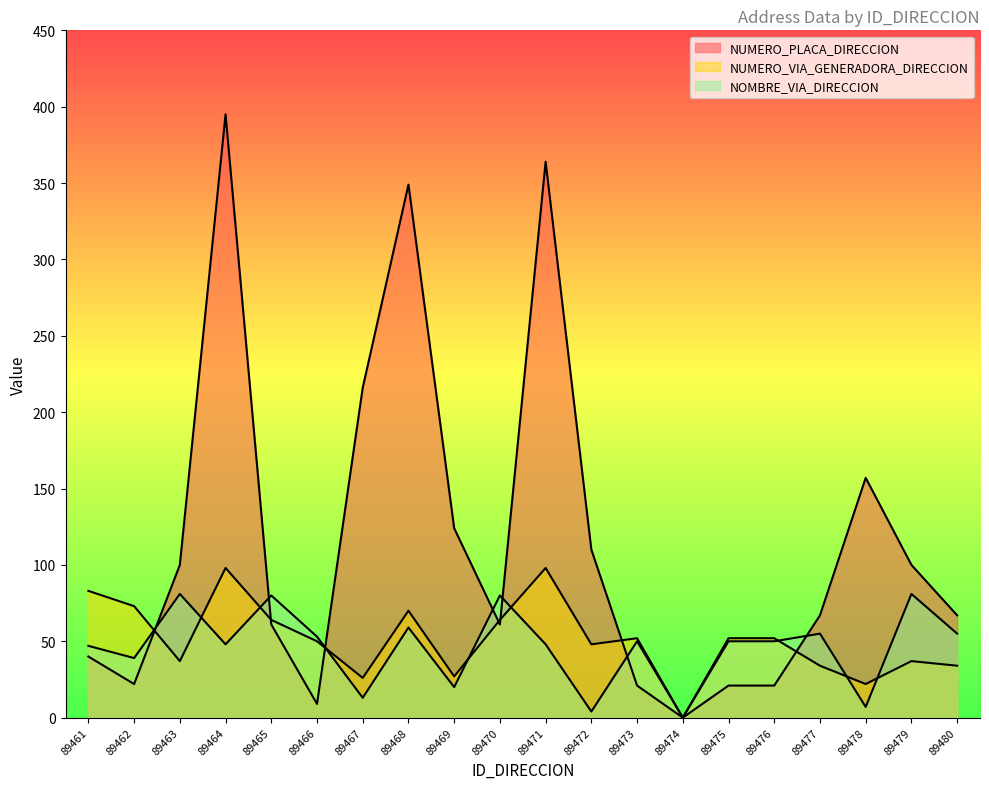

What is the value of the NOMBRE_VIA_DIRECCION point at the 7th from the left?

13